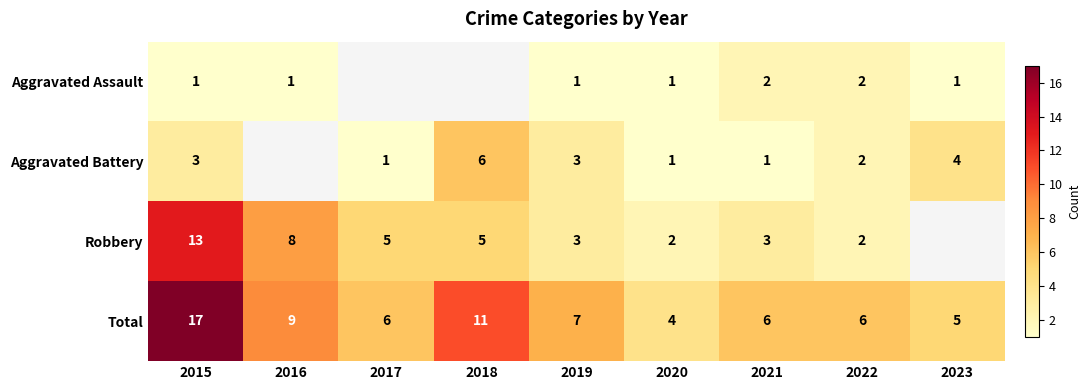

True or false: Robbery has a value of 8 at 2016.

True